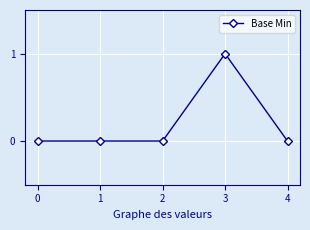

Does the chart display data point markers on the line(s)?

Yes